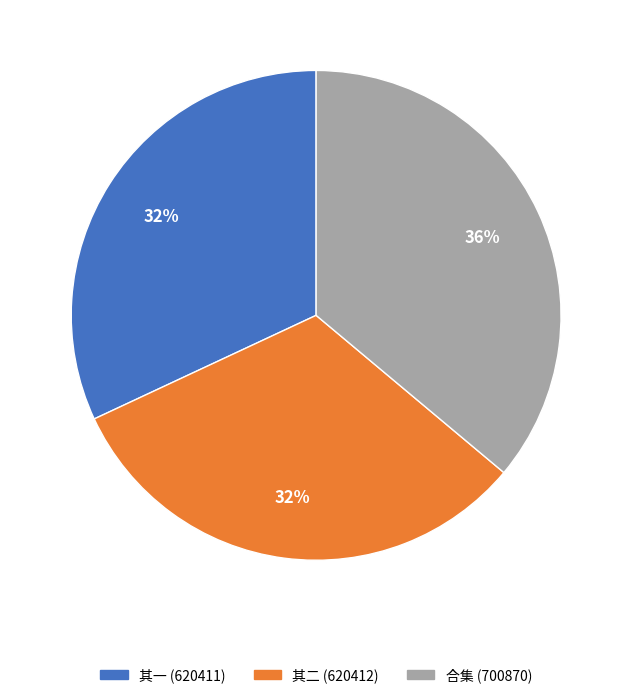

Is there any slice that represents more than half of the pie?

No